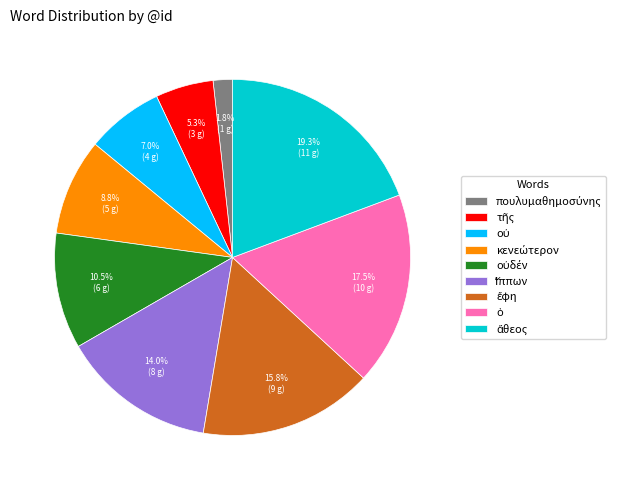

Does any single category account for the majority?

No